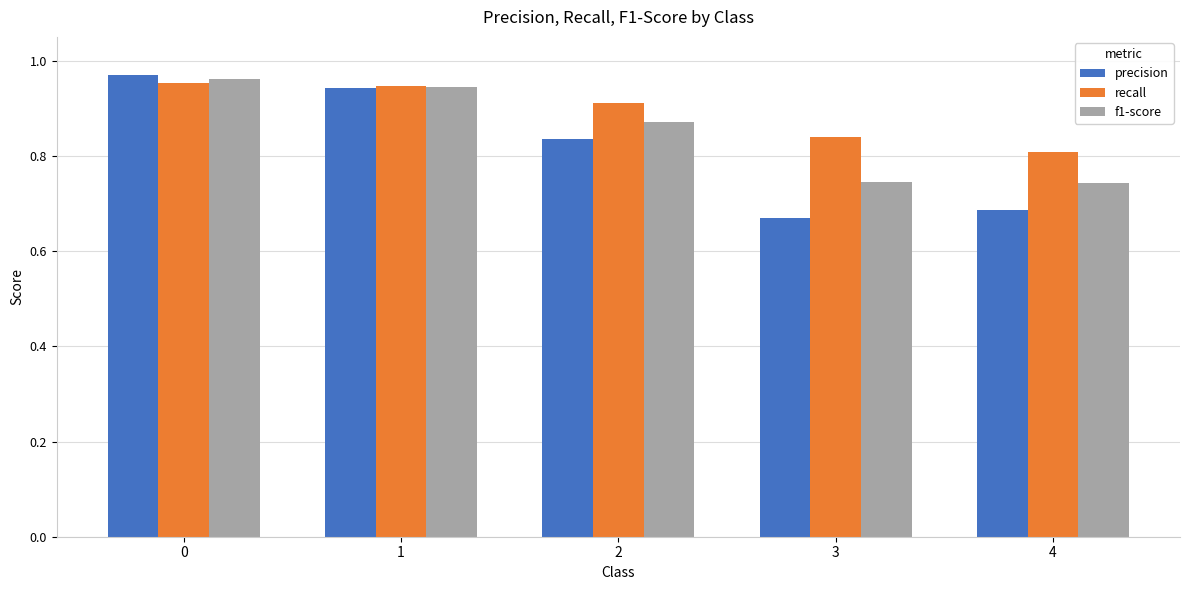

Which series has the largest range (max minus min)?

precision